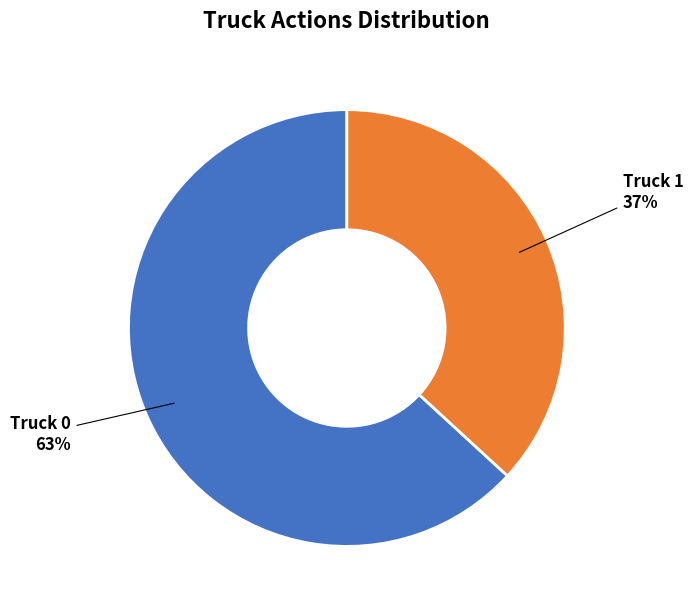

Is there any slice that represents more than half of the pie?

Yes